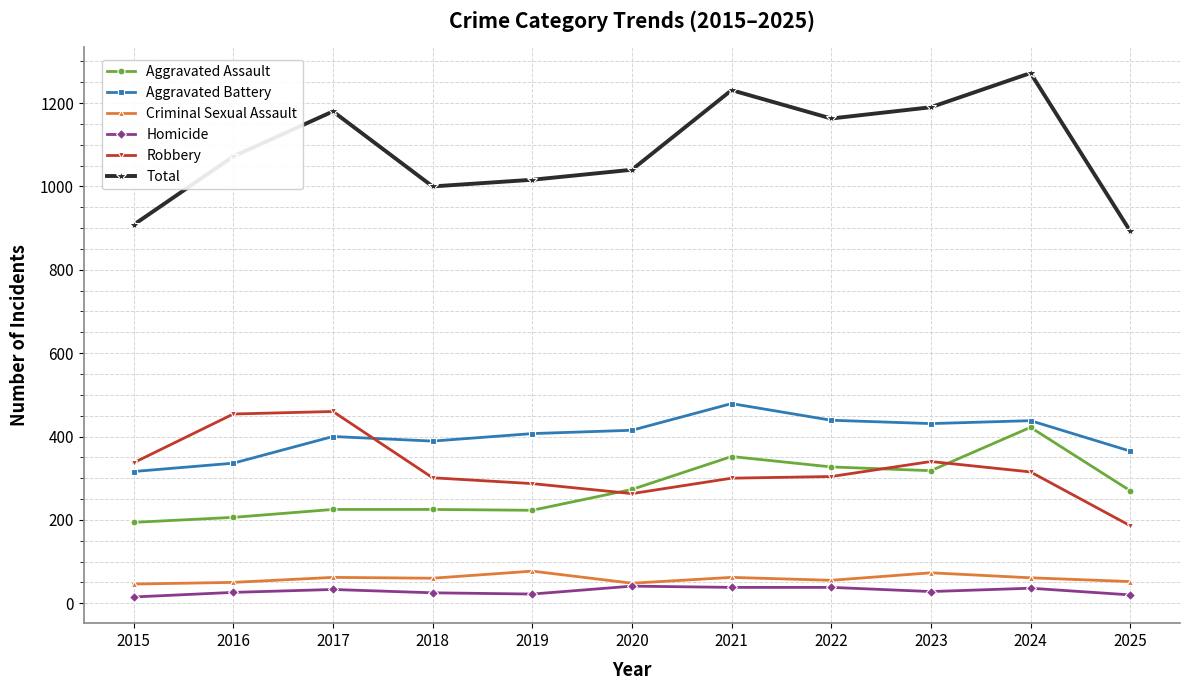

True or false: Criminal Sexual Assault and Total intersect in this chart.

False